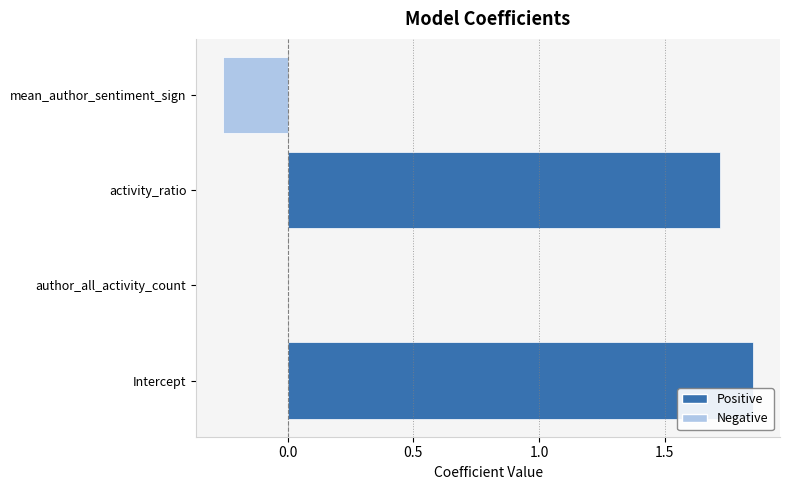

Which label corresponds to the largest value in the chart?

Intercept